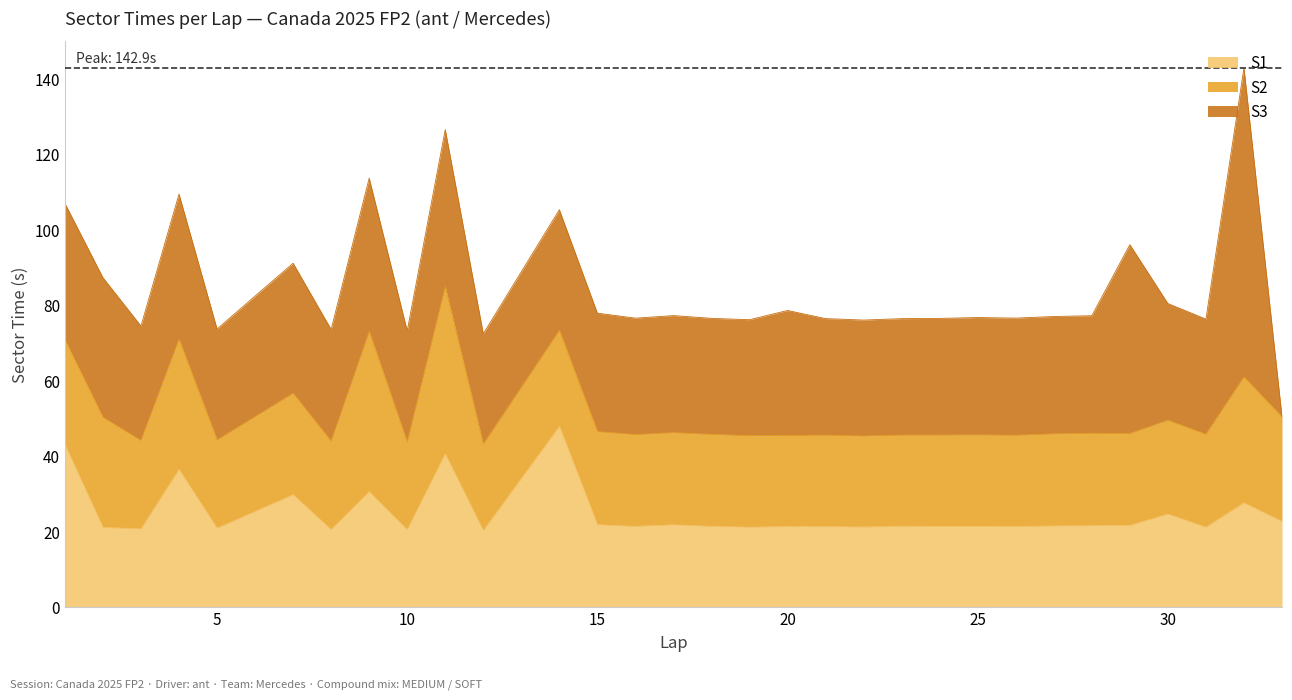

What is the greatest value displayed?

81.9